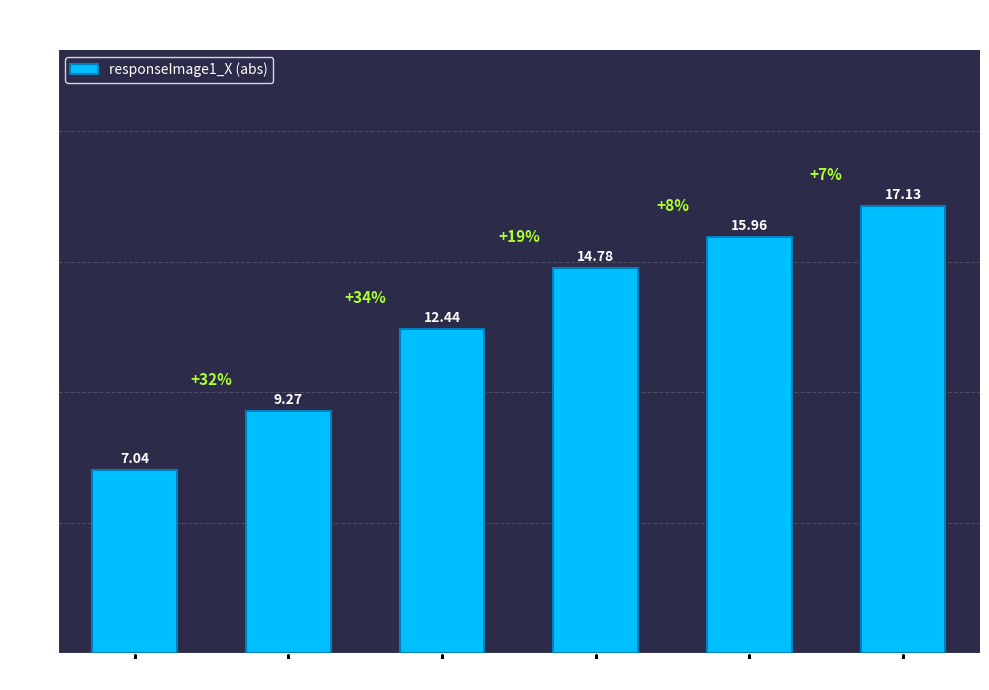

What is the value of the 4th bar from the left?

14.8